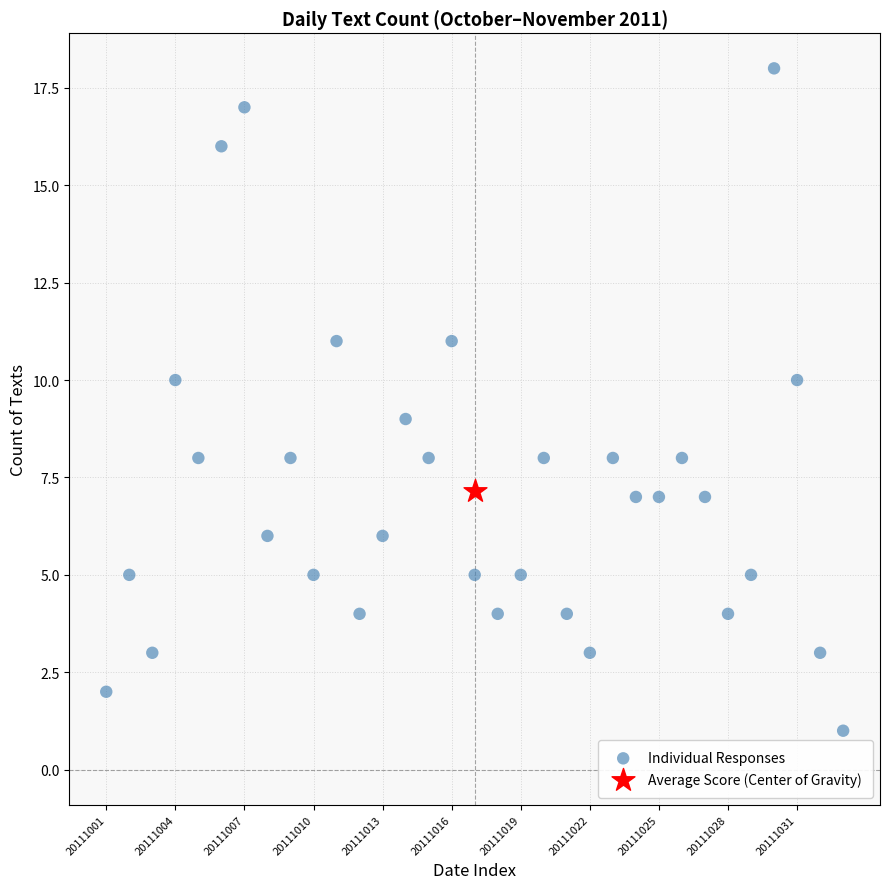

What are all the series names shown in the legend?

Individual Responses, Average Score (Center of Gravity)